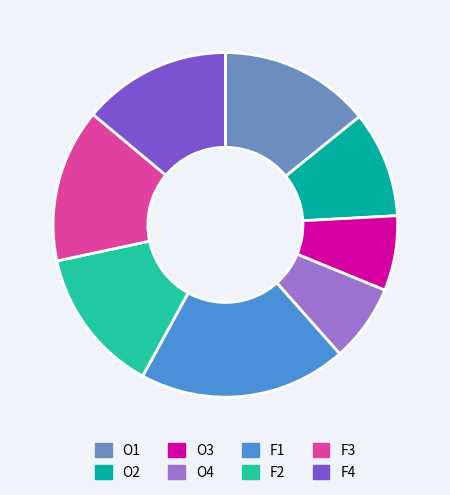

Which slice is the largest?

F1